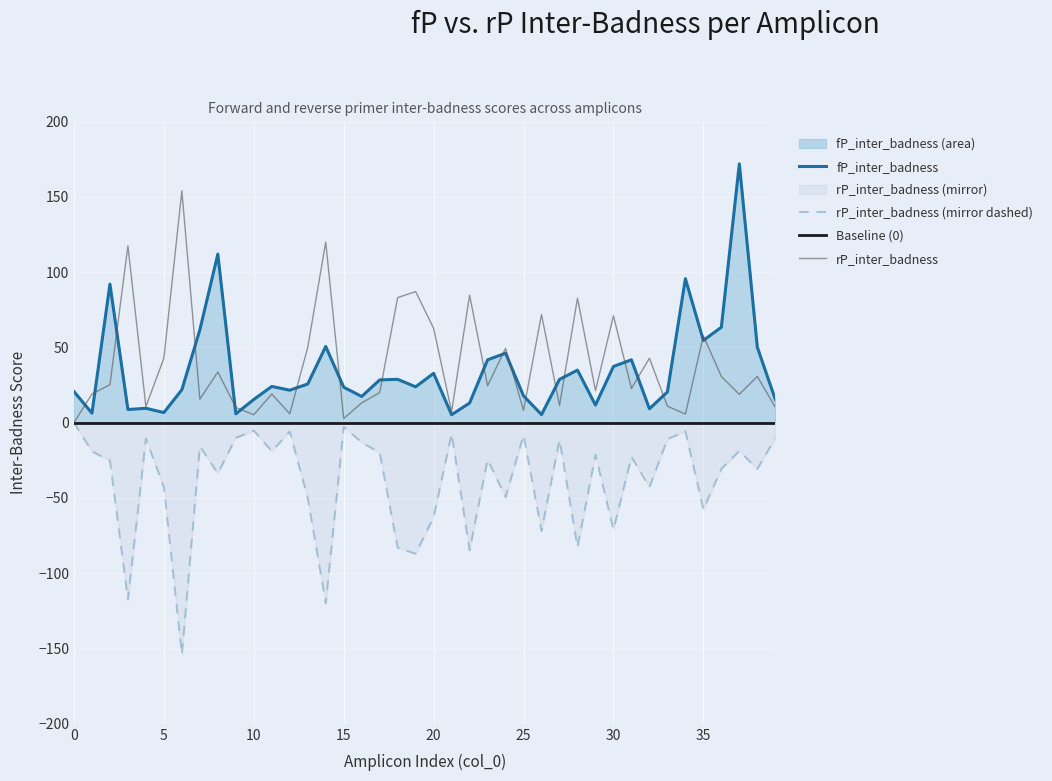

True or false: fP_inter_badness and rP_inter_badness intersect in this chart.

True